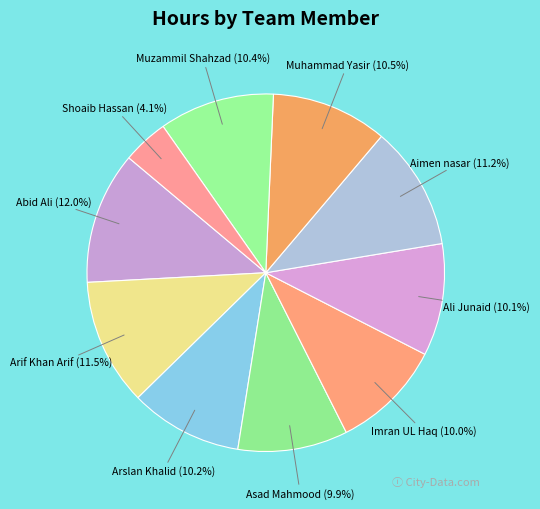

To the nearest percent, what is the difference between the Muhammad Yasir and Shoaib Hassan slice percentages?

6%